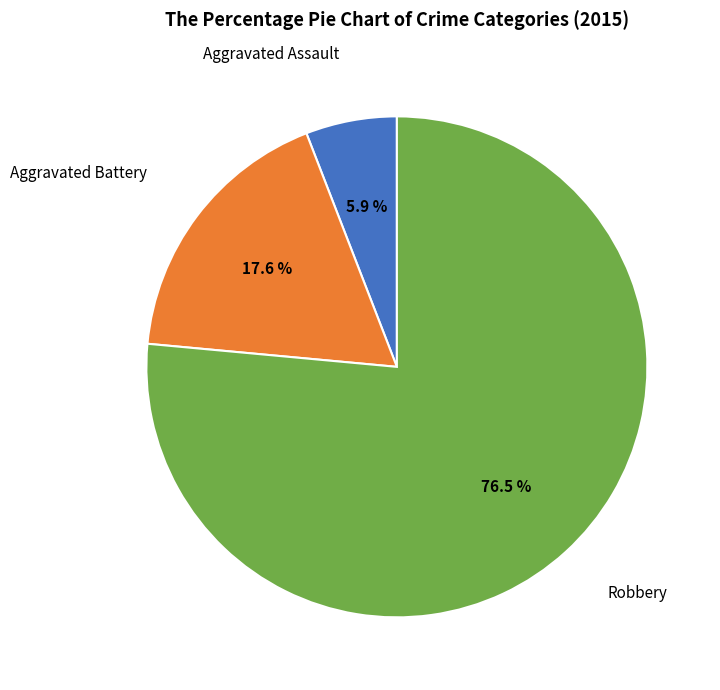

Is there any slice that represents more than half of the pie?

Yes